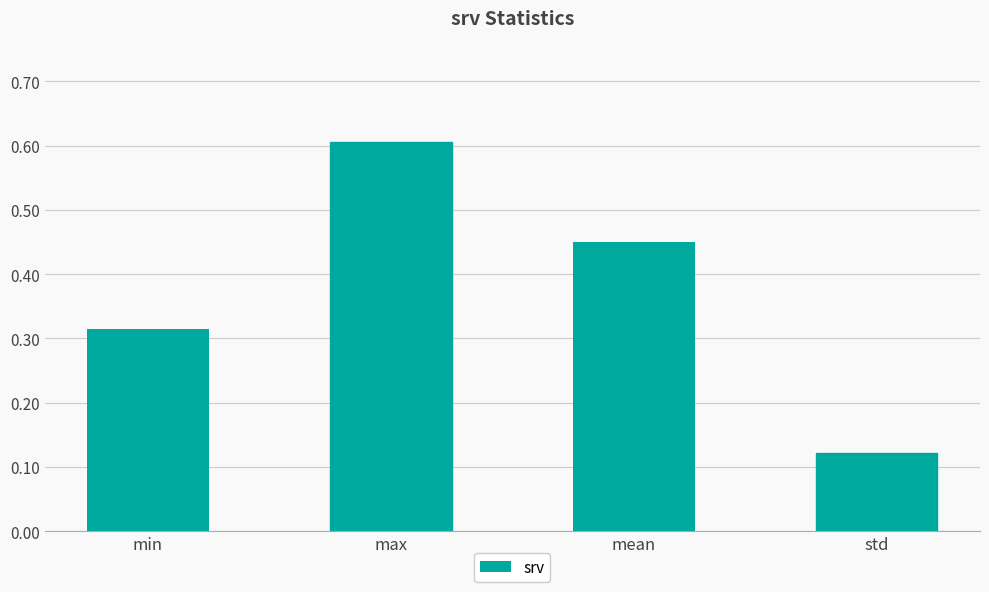

What is the label of the 4th bar from the left?

std